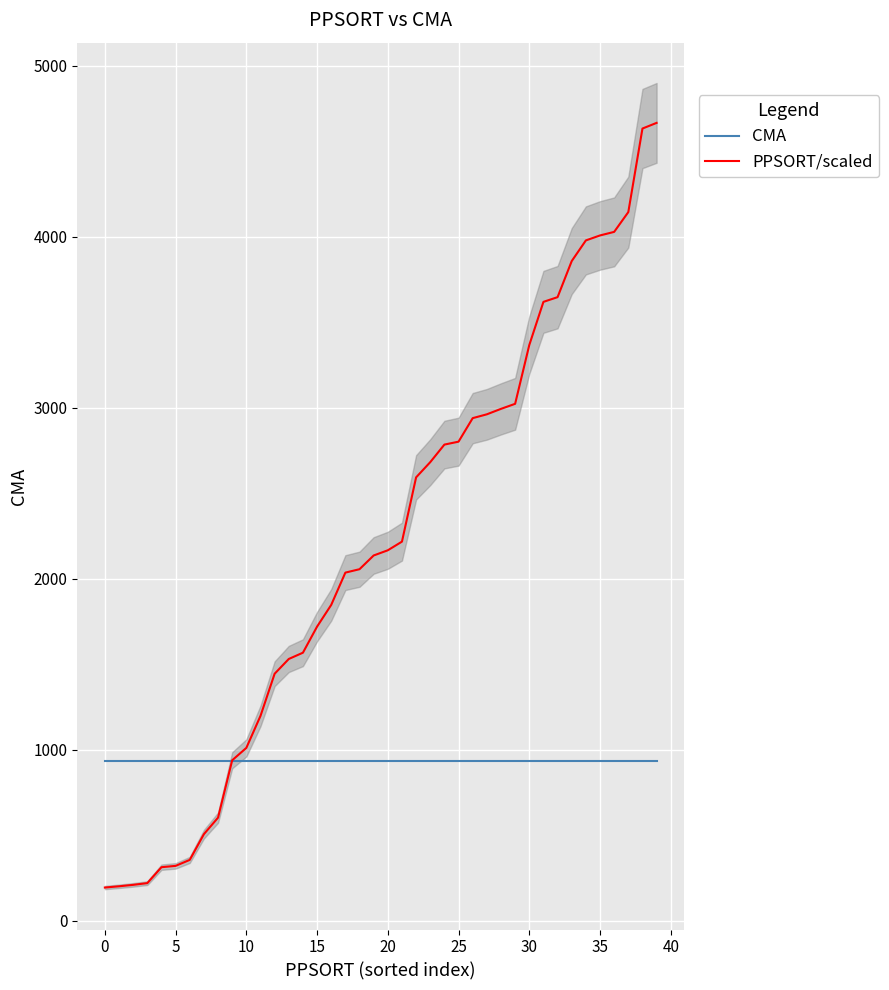

What is the label of the 34th point from the left?

33